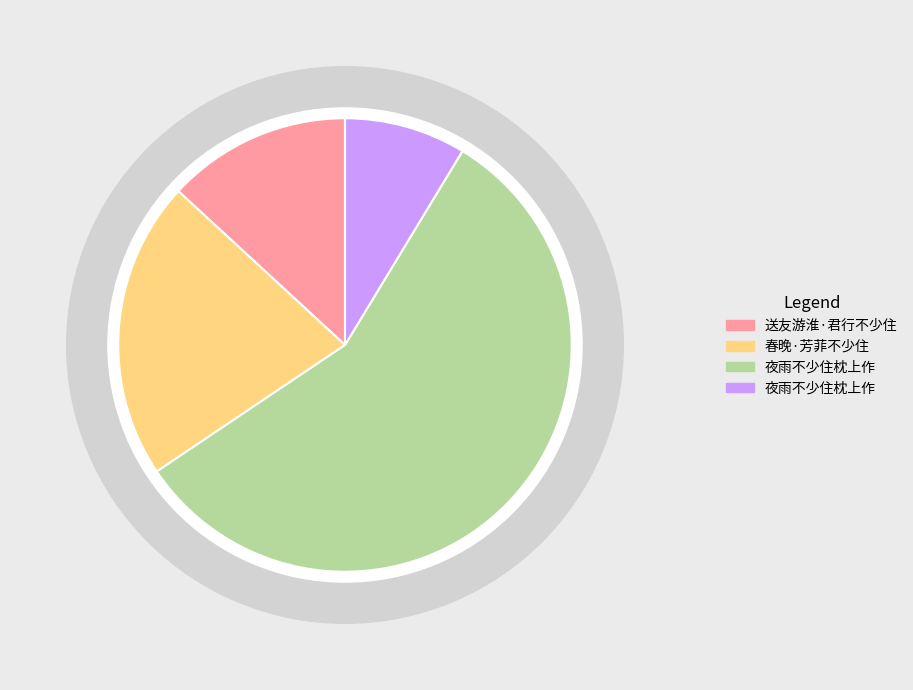

The 春晚·芳菲不少住 slice represents 21% of the pie. True or false?

True